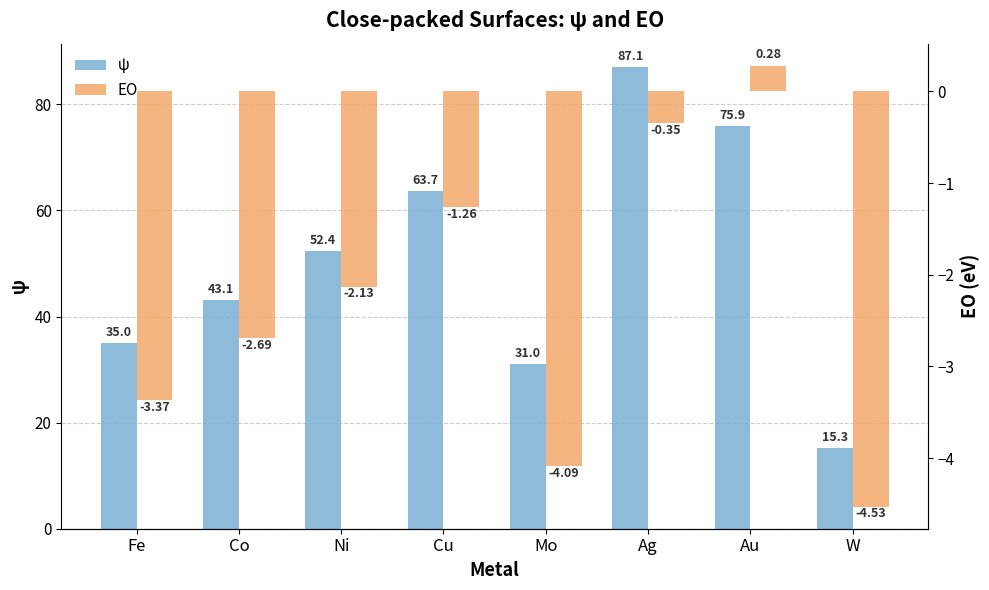

How many values in the EO series are below -2?

5